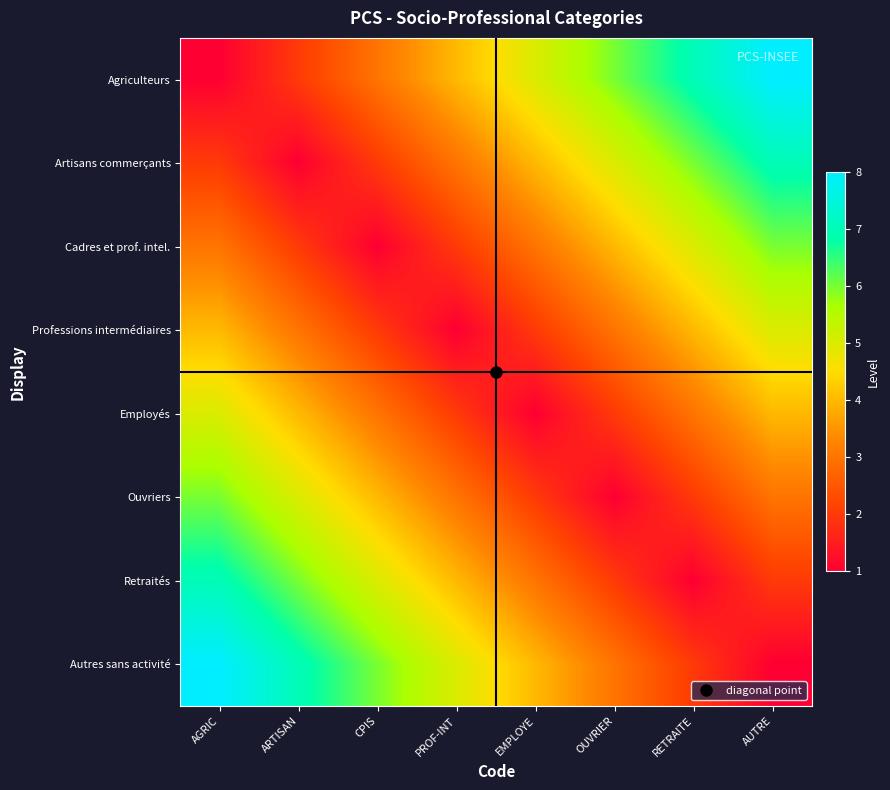

Which series has the largest total across all categories?

Agriculteurs